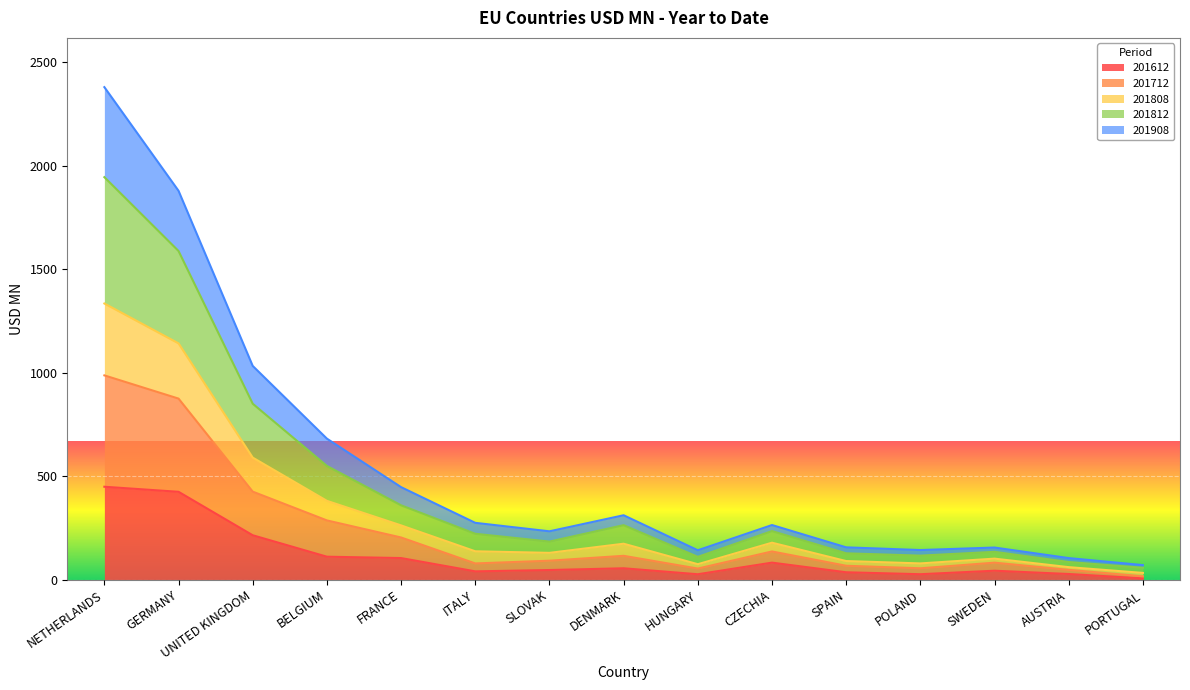

True or false: 201808 and 201612 cross at least once.

False